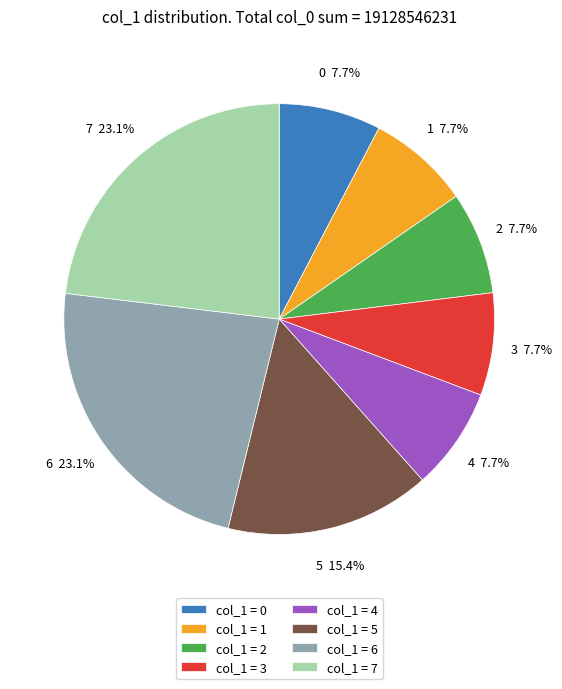

Approximately how many times larger is the value at 1 compared to 6?

0.3